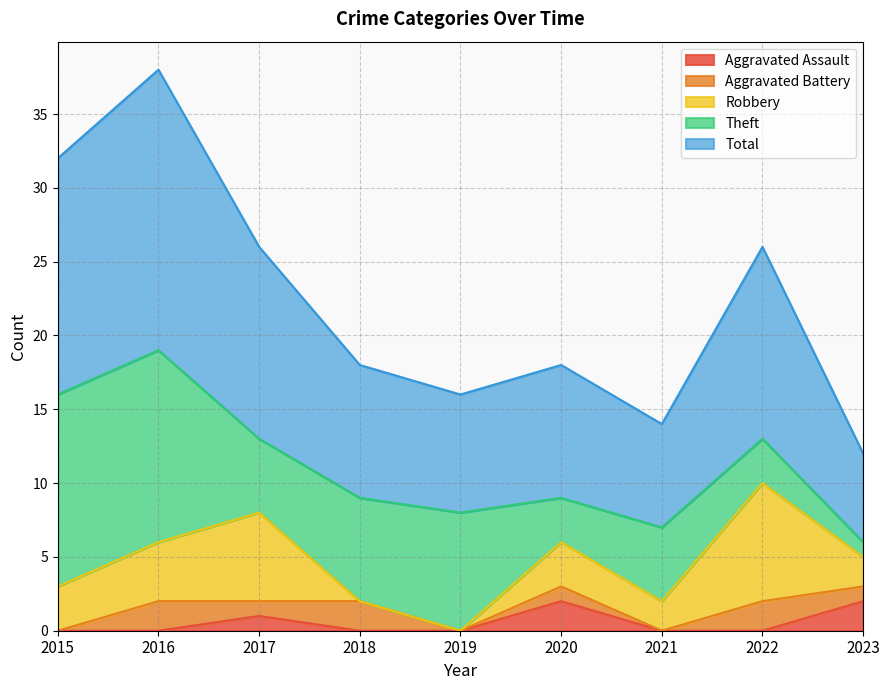

Reading right to left, list all the values displayed in this chart.

Aggravated Assault: 2	0	0	2	0	0	1	0	0
Aggravated Battery: 1	2	0	1	0	2	1	2	0
Robbery: 2	8	2	3	0	0	6	4	3
Theft: 1	3	5	3	8	7	5	13	13
Total: 6	13	7	9	8	9	13	19	16